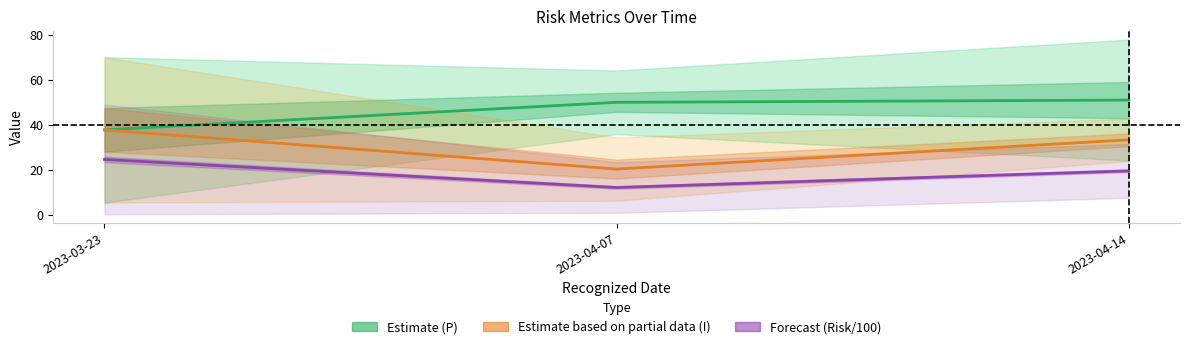

What is the label of the 2nd point from the right?

2023-04-07